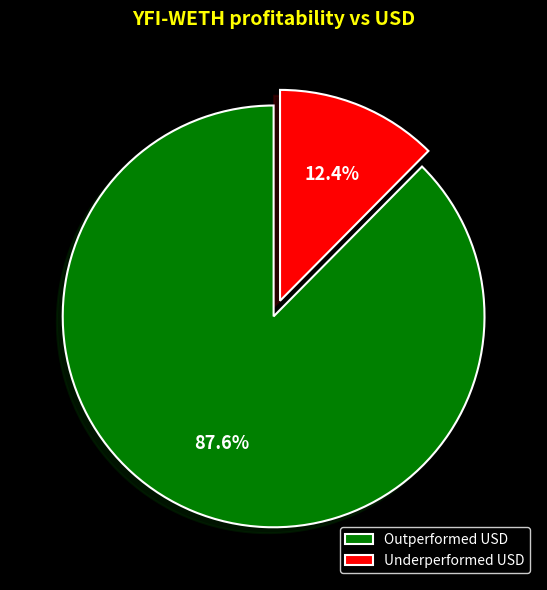

Rank the categories by value from lowest to highest.

Underperformed USD, Outperformed USD